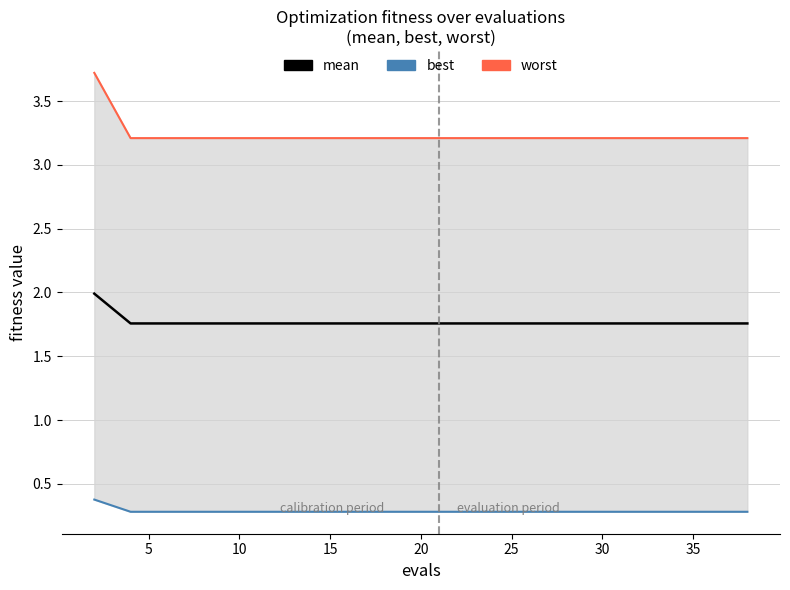

The value of mean at 15 is 2.8. True or false?

False